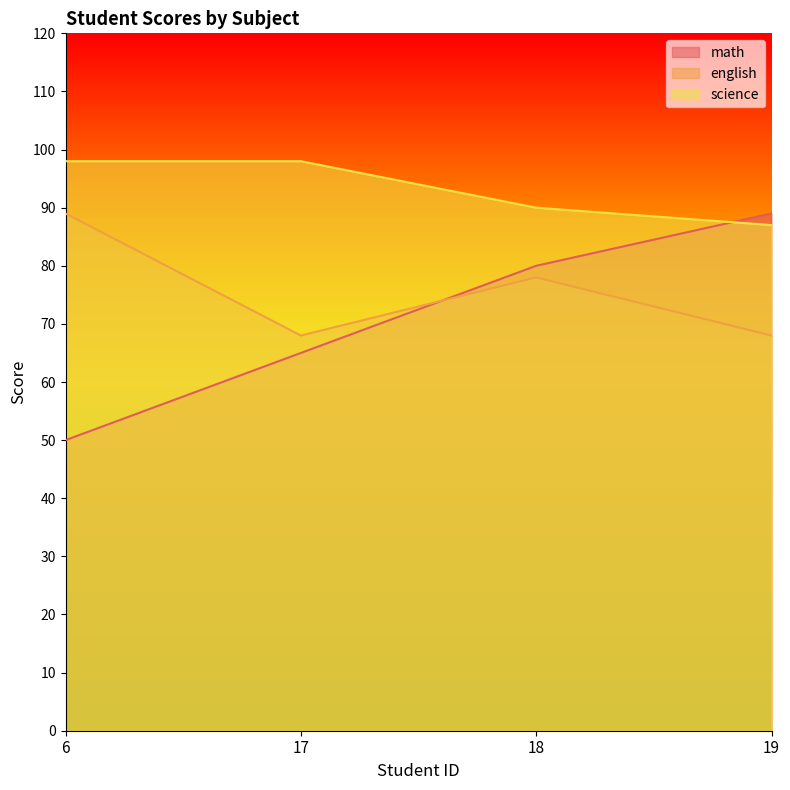

Count the english values in the range 68 to 89.

4